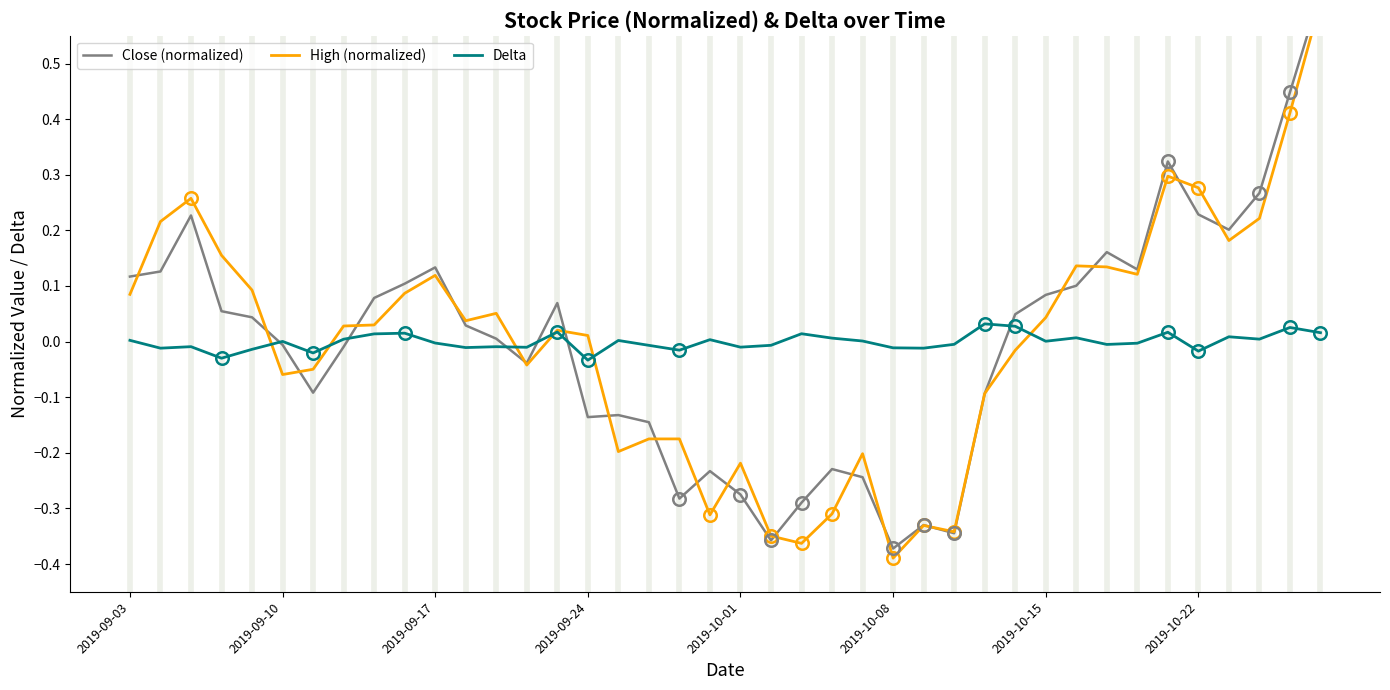

Count the number of data series in this chart.

3